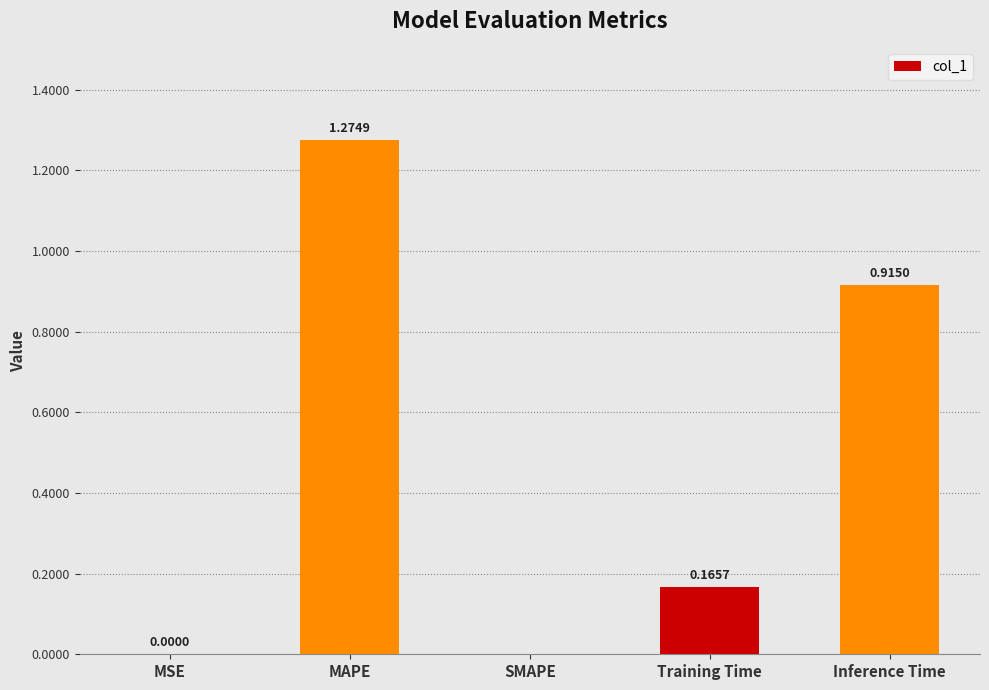

What is the change in value from MAPE to Training Time?

-1.1